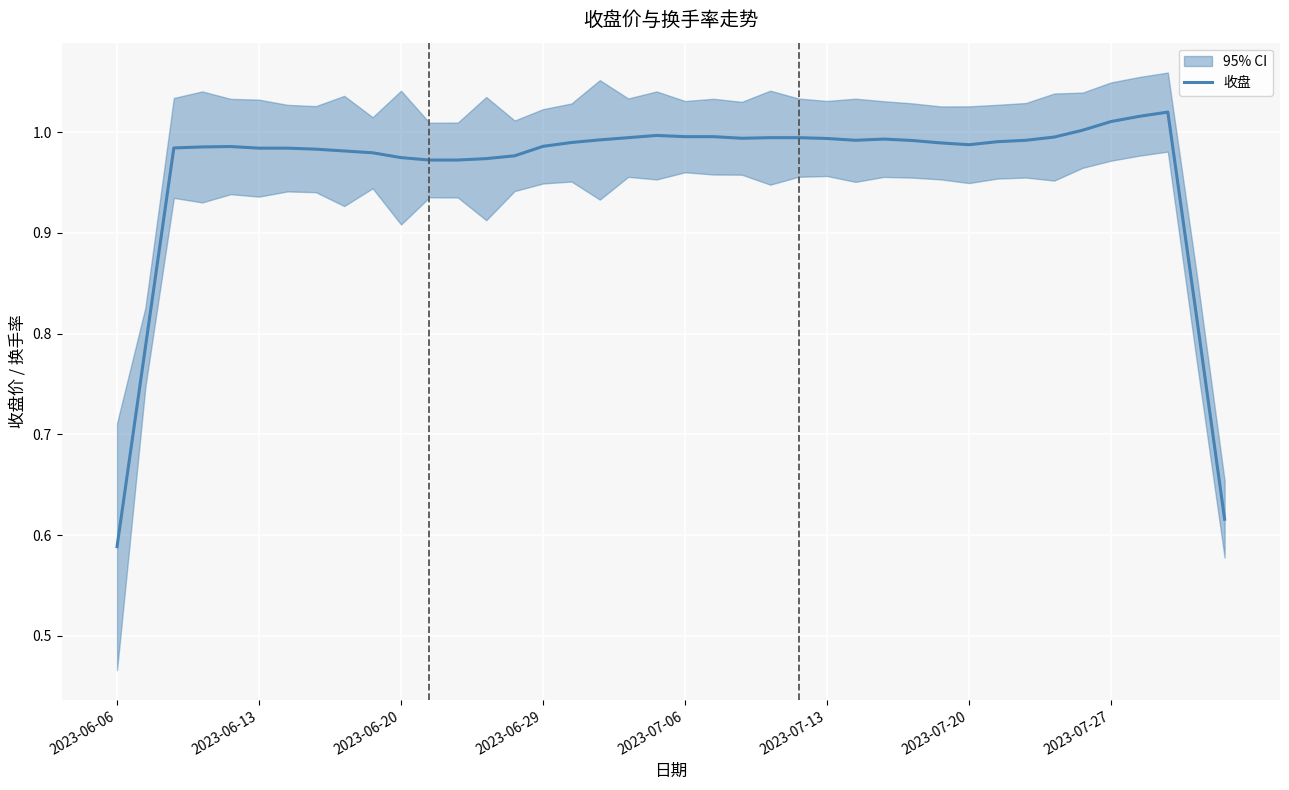

What is the average value?

1.0